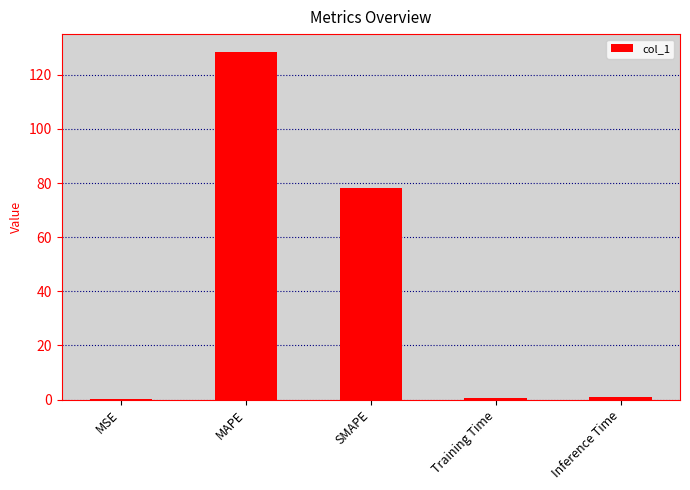

At which label is the value closest to 64?

SMAPE